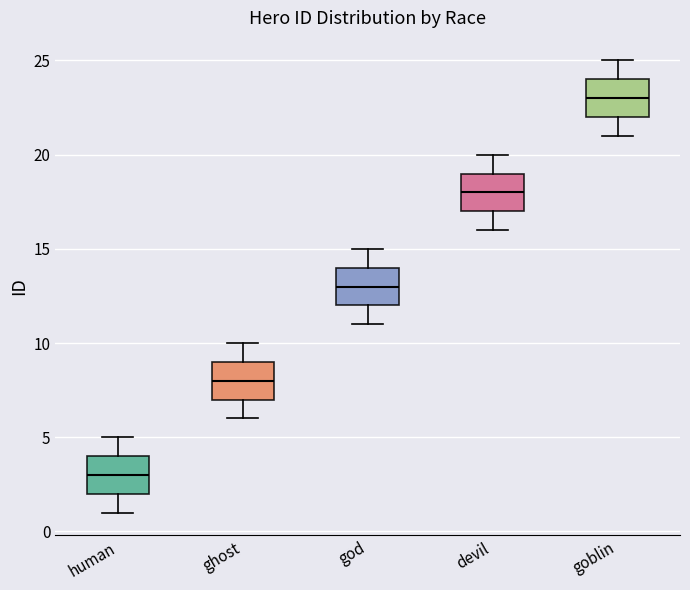

Reading left to right, transcribe this box plot: for each box, give where its median line is, the range the box spans, and where its two whiskers end, as read against the y-axis. The values are not printed on the chart, so give them approximately, as read against the axis.

human: median 3, box 2 to 4, whiskers 1 to 5
ghost: median 8, box 7 to 9, whiskers 6 to 10
god: median 13, box 12 to 14, whiskers 11 to 15
devil: median 18, box 17 to 19, whiskers 16 to 20
goblin: median 23, box 22 to 24, whiskers 21 to 25